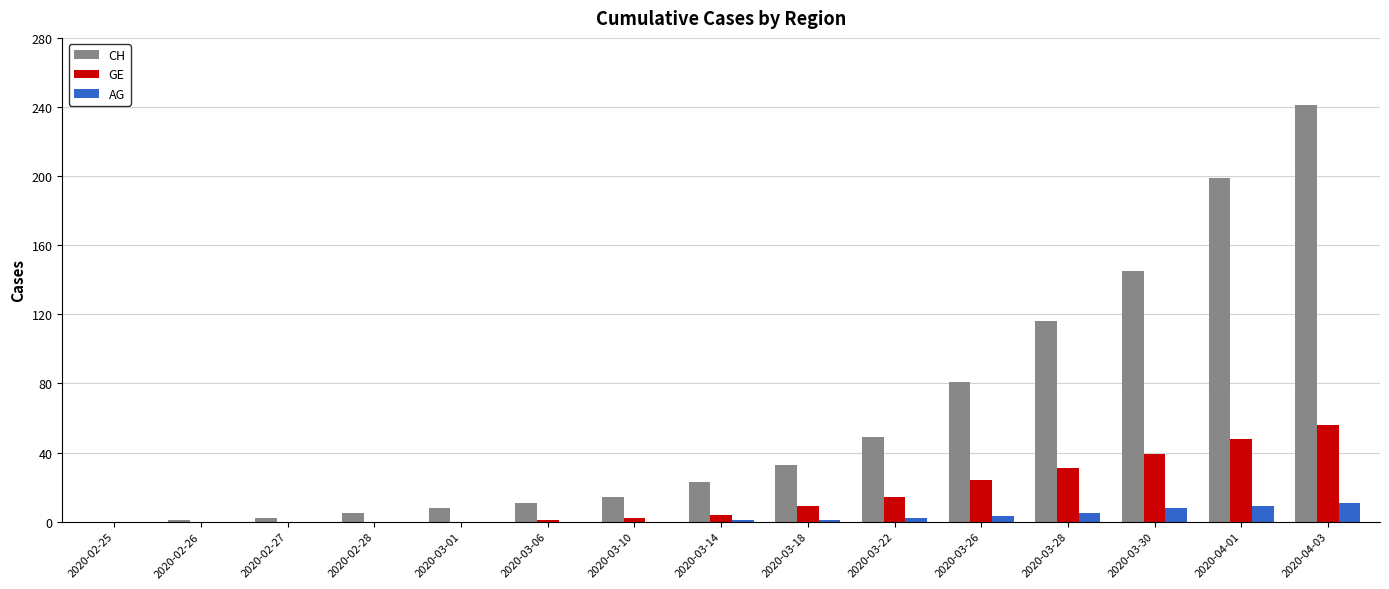

The CH series shows 11 at 2020-03-06. True or false?

True